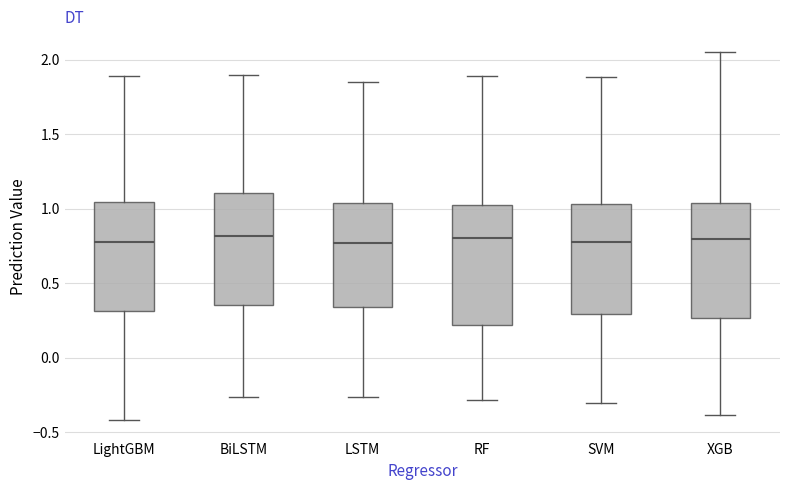

Reading left to right, read every box against the y-axis: the position of its median line, the range the box covers, and the ends of its whiskers. The values are not printed on the chart, so give them approximately, as read against the axis.

LightGBM: median 0.75, box 0.30 to 1.05, whiskers -0.40 to 1.90
BiLSTM: median 0.80, box 0.35 to 1.10, whiskers -0.25 to 1.90
LSTM: median 0.75, box 0.35 to 1.05, whiskers -0.25 to 1.85
RF: median 0.80, box 0.20 to 1.05, whiskers -0.30 to 1.90
SVM: median 0.75, box 0.30 to 1.05, whiskers -0.30 to 1.90
XGB: median 0.80, box 0.25 to 1.05, whiskers -0.40 to 2.05